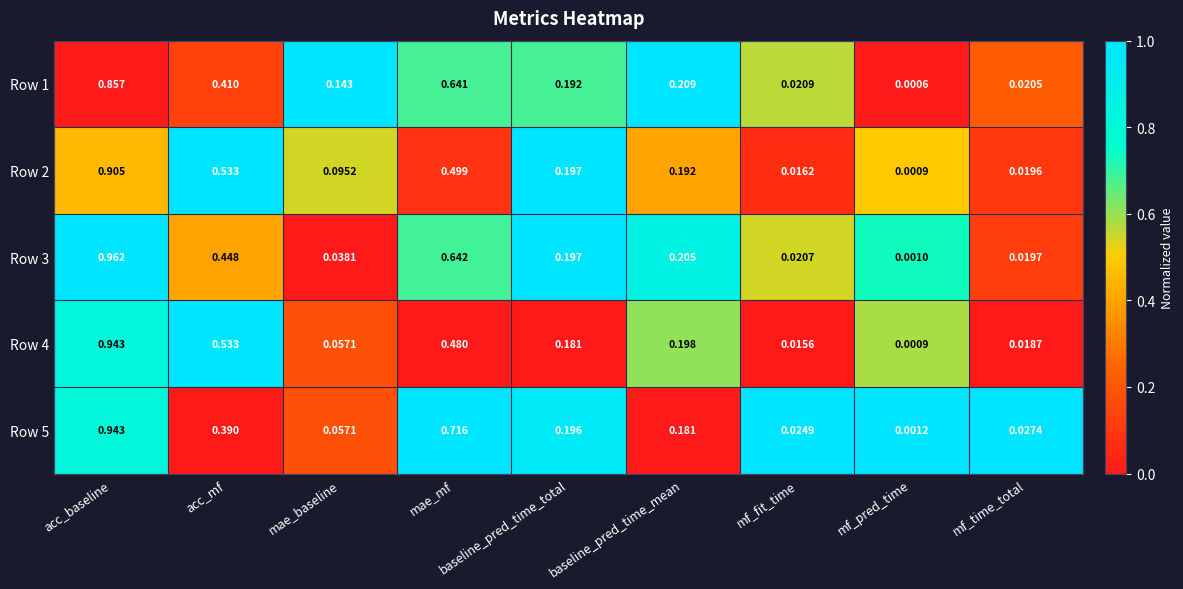

List the labels in order of Row 2 value, largest first.

acc_baseline, acc_mf, mae_mf, baseline_pred_time_total, baseline_pred_time_mean, mae_baseline, mf_time_total, mf_fit_time, mf_pred_time